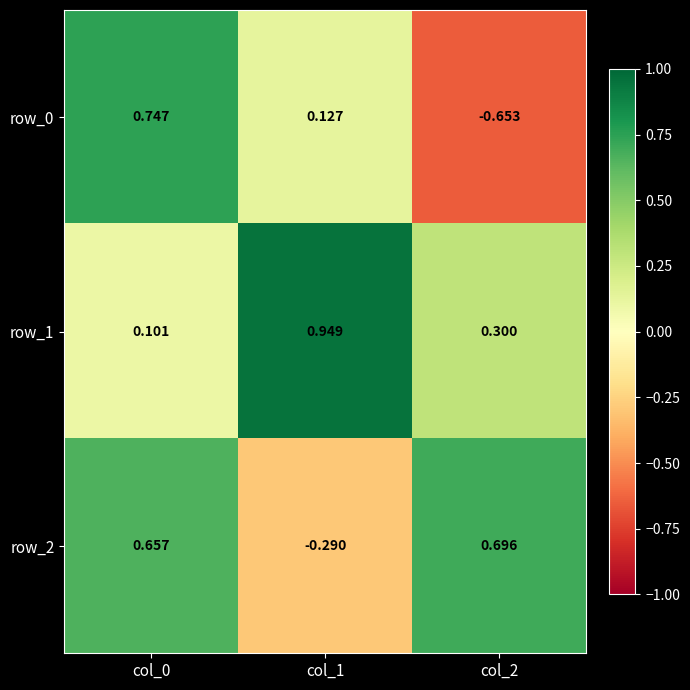

What is the spread (max minus min) of values at col_2?

1.3